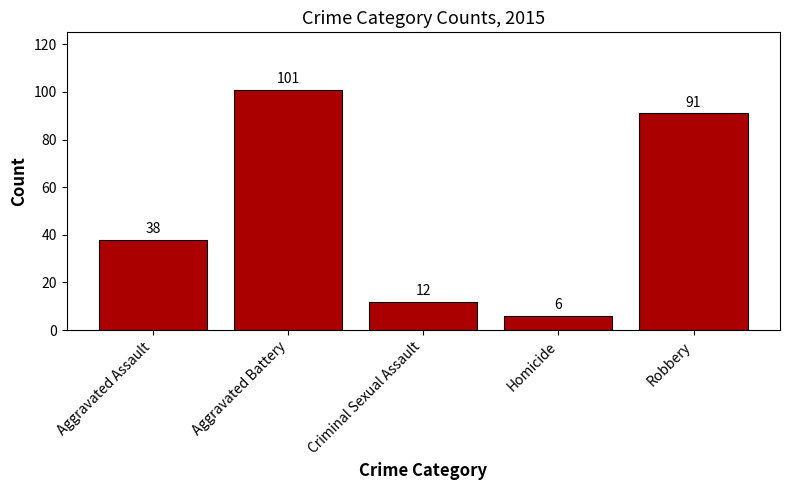

Is it true that the value at Aggravated Assault is 9?

False